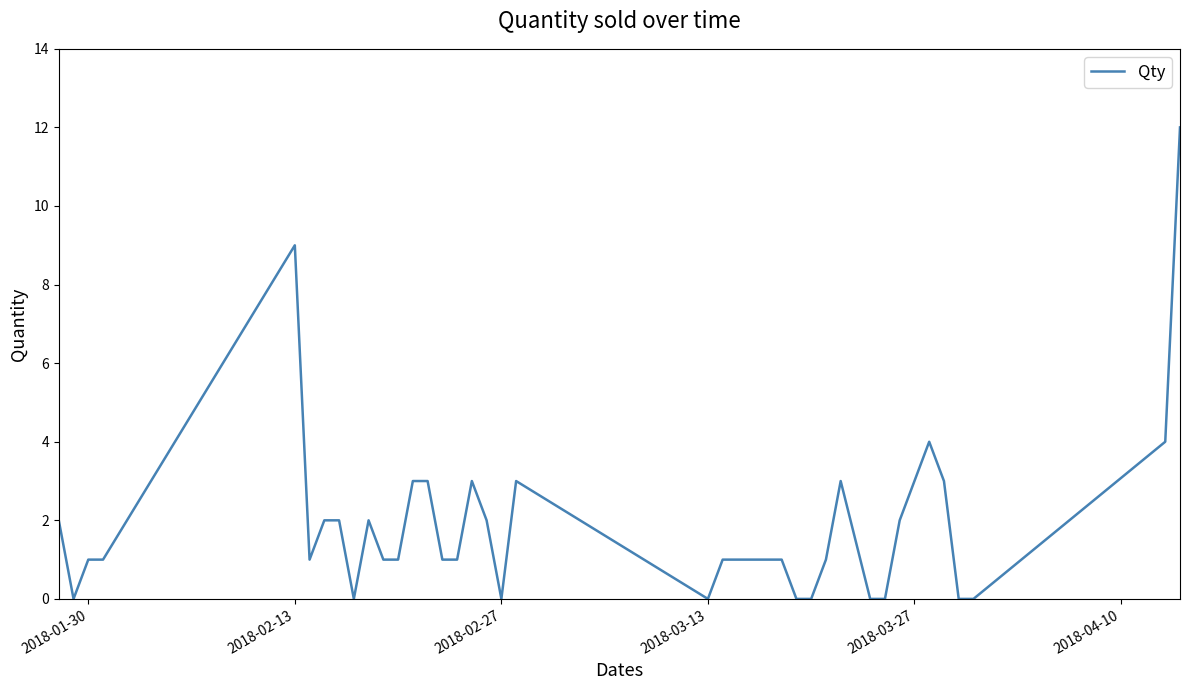

What is the difference between the maximum and minimum values?

12